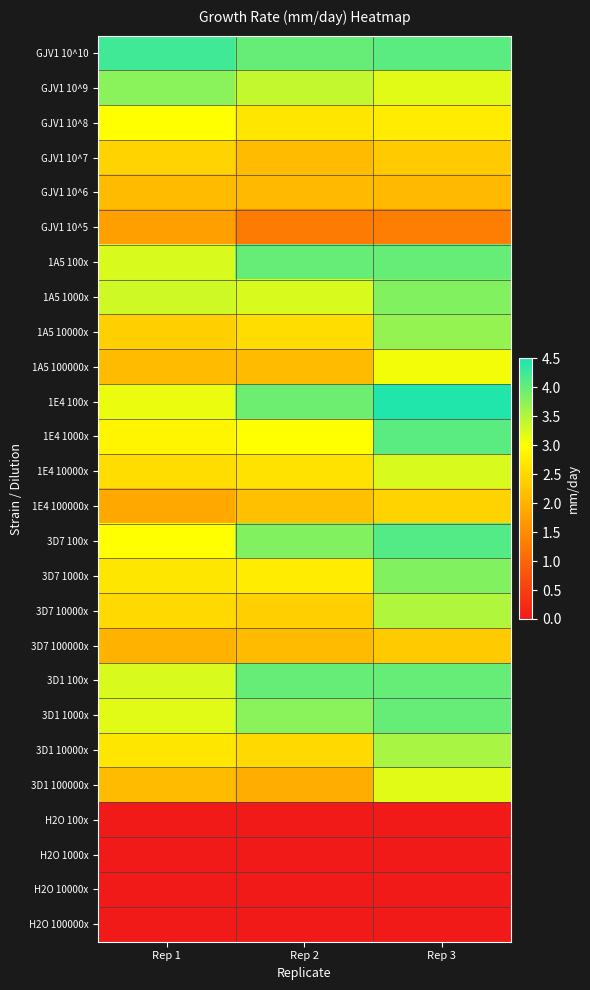

What is the spread (max minus min) of values at Rep 1?

4.2